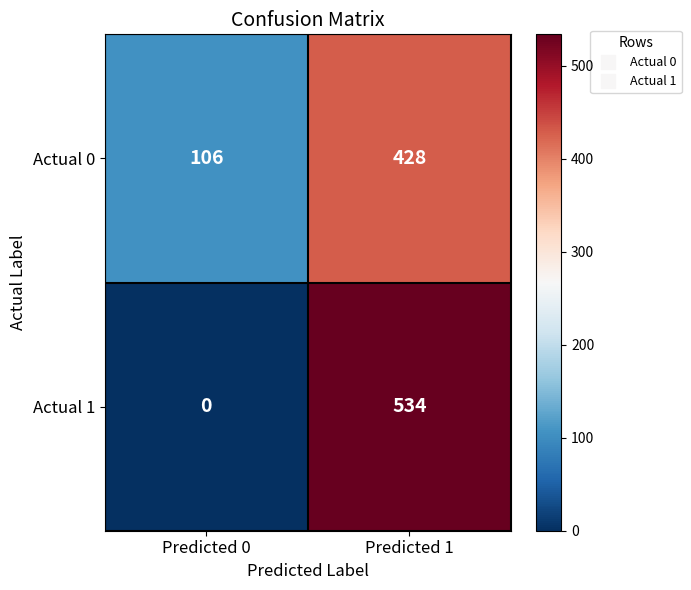

Which series has the widest spread of values?

Actual 1